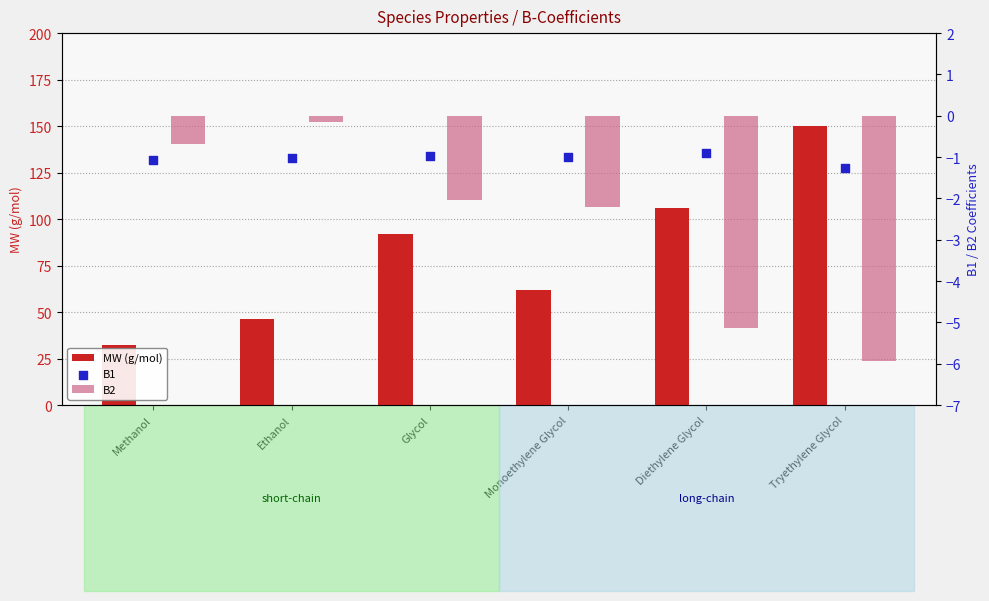

At how many categories does at least one series exceed 96?

2